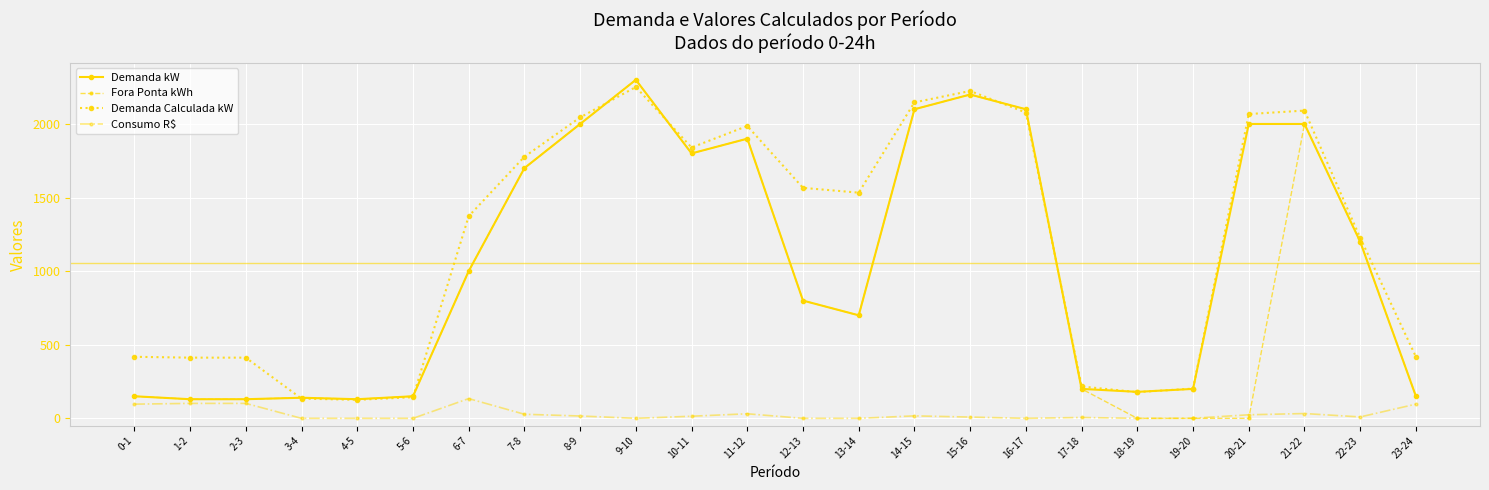

What is the difference between the second highest and minimum values in the Demanda kW series?

2070.0